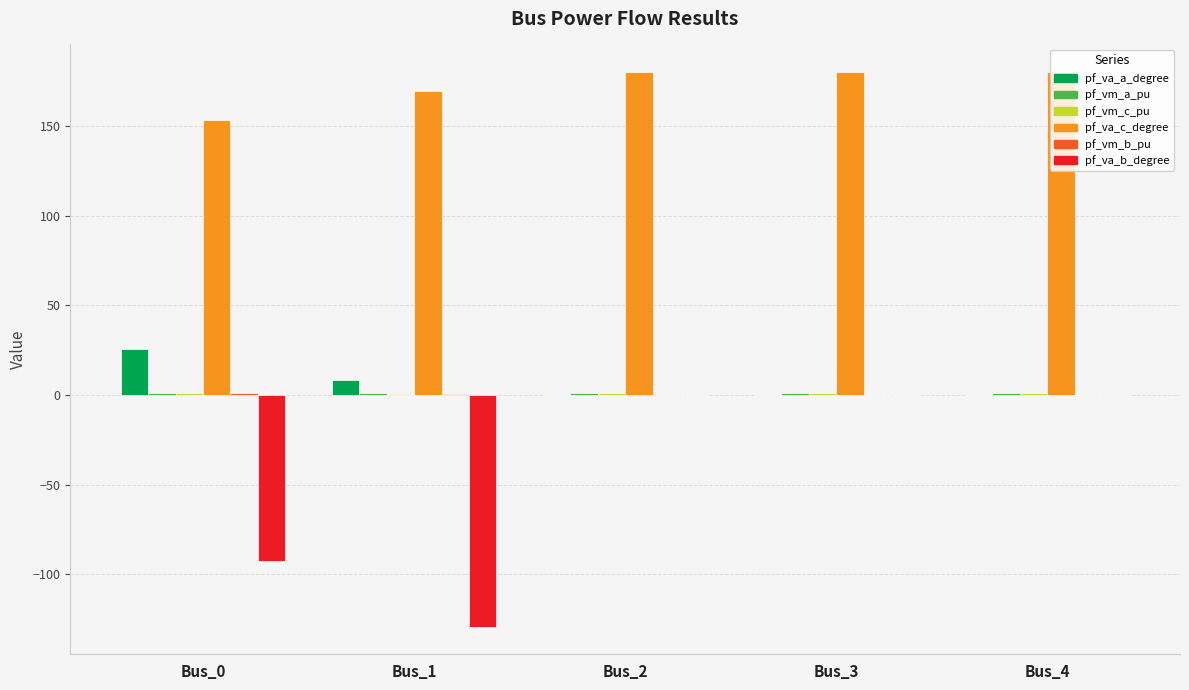

Which series has the largest total across all categories?

pf_va_c_degree